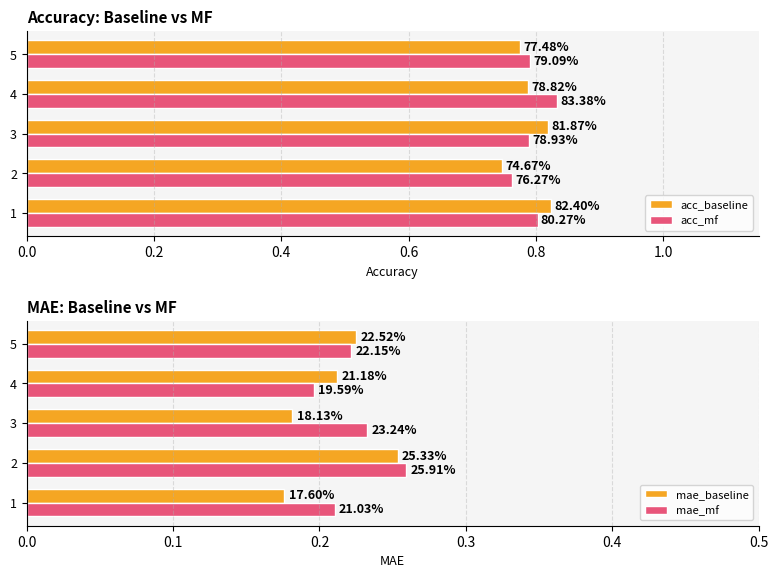

Are the bars horizontal?

Yes